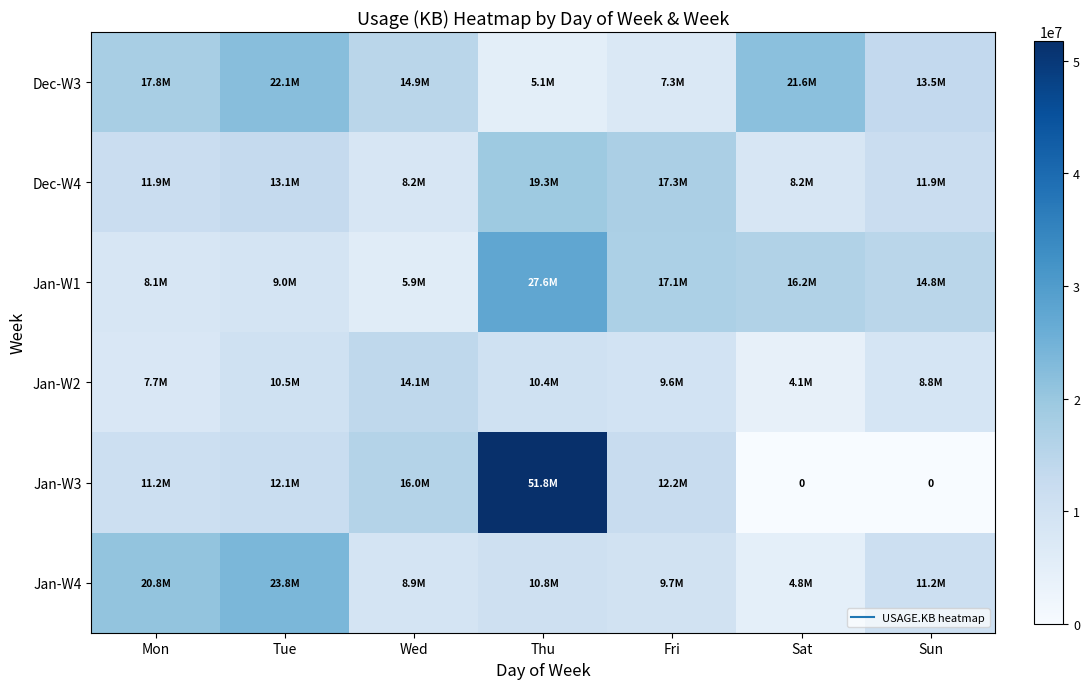

What is the sum of the Jan-W3 values at Tue and Mon?

23271373